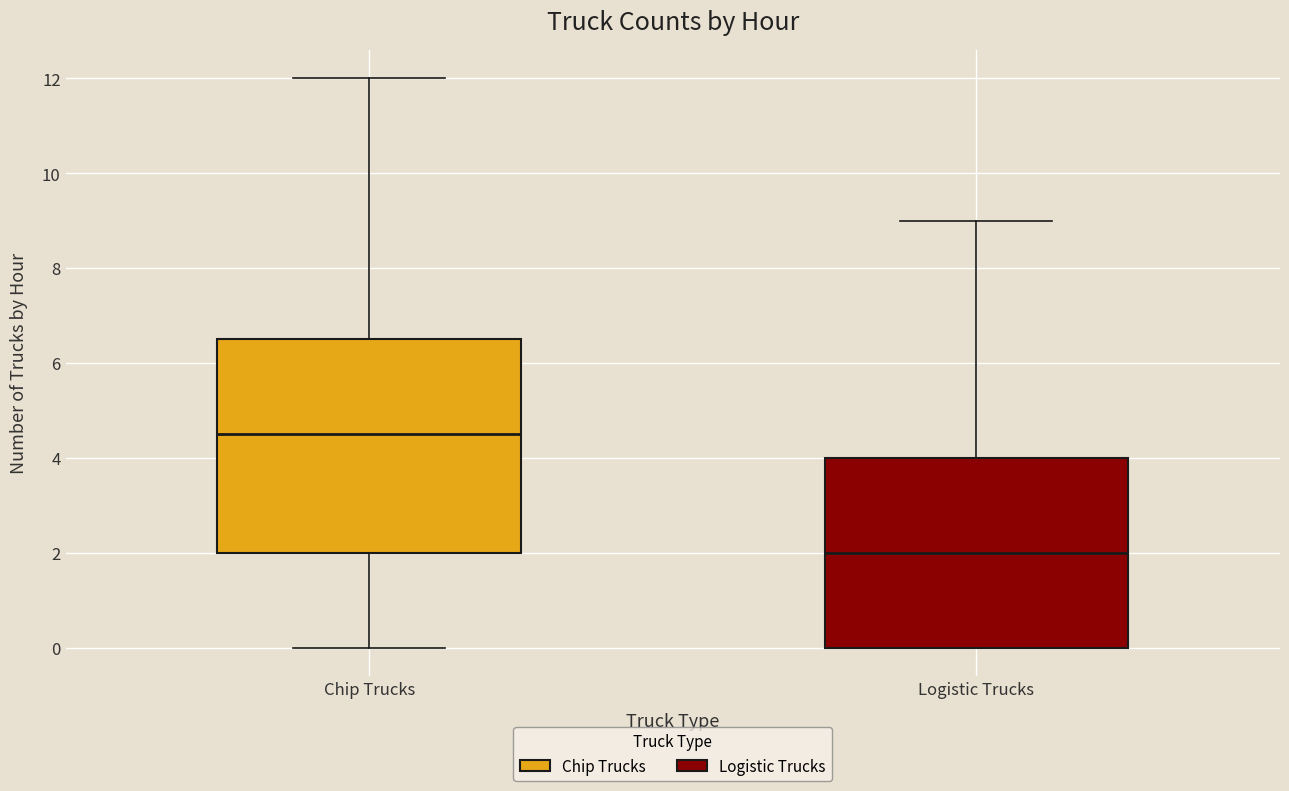

Where does the upper whisker of the box for Logistic Trucks end on the y-axis? The values are not printed on the chart, so give them approximately, as read against the axis.

9.0